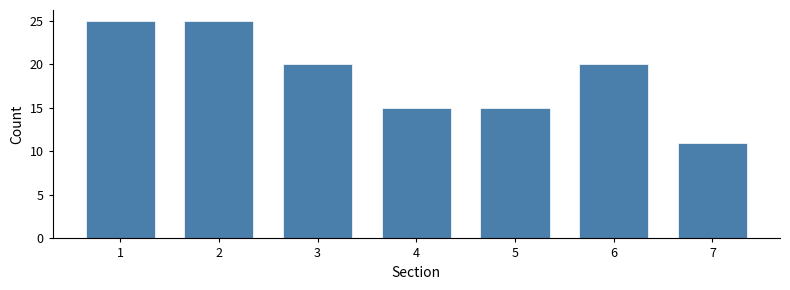

Reading left to right, list all the values displayed in this chart.

25	25	20	15	15	20	11